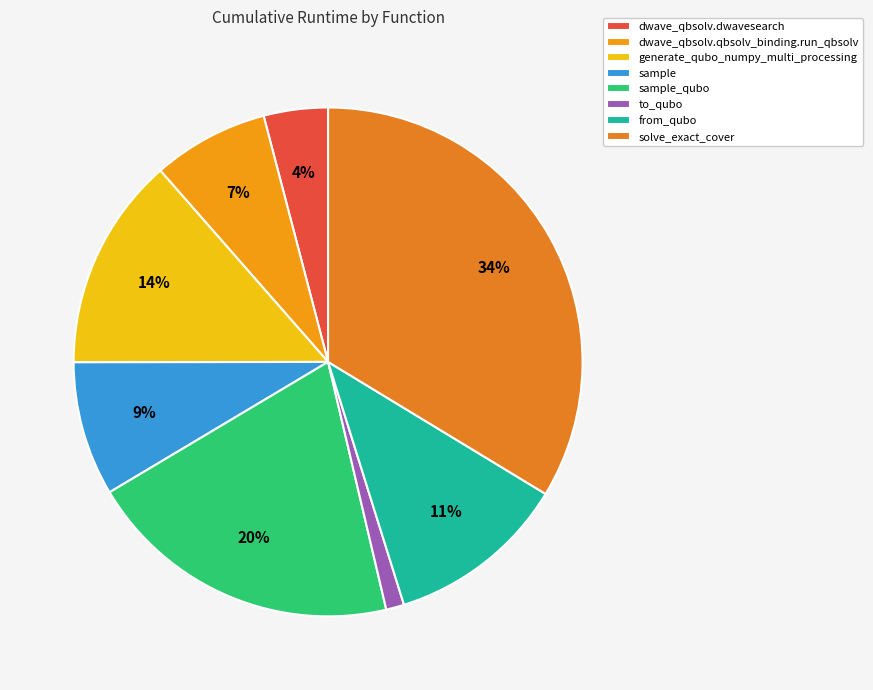

How many segments does this pie chart have?

8